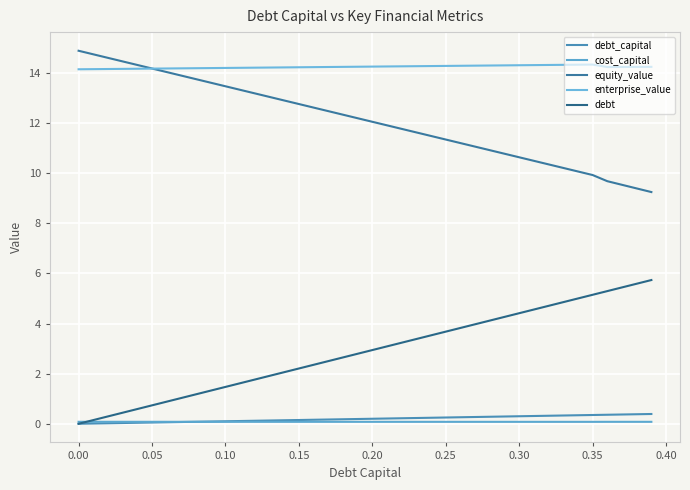

Does the chart have visible grid lines?

Yes